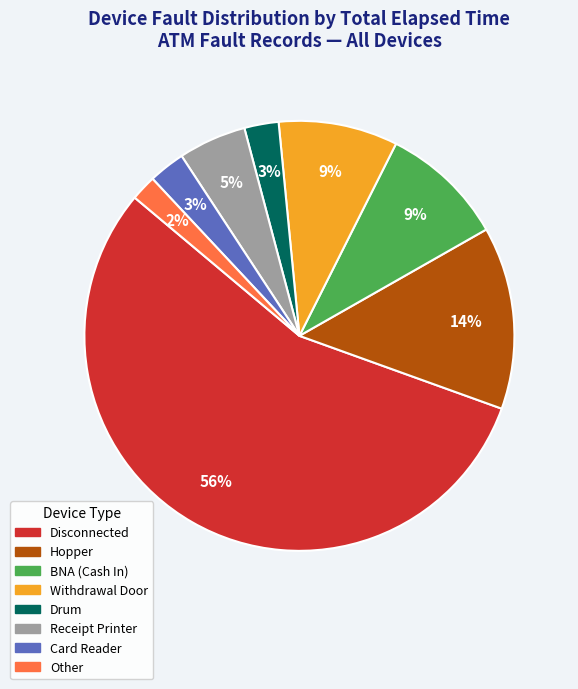

To the nearest percent, what is the average slice percentage?

12%